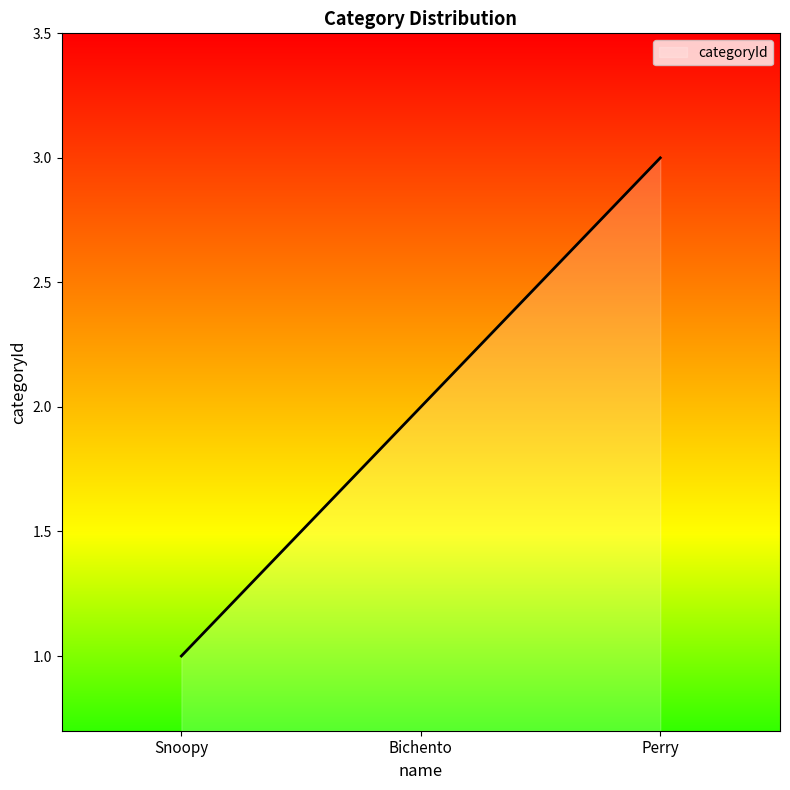

Is it true that the value at Snoopy is 0?

False